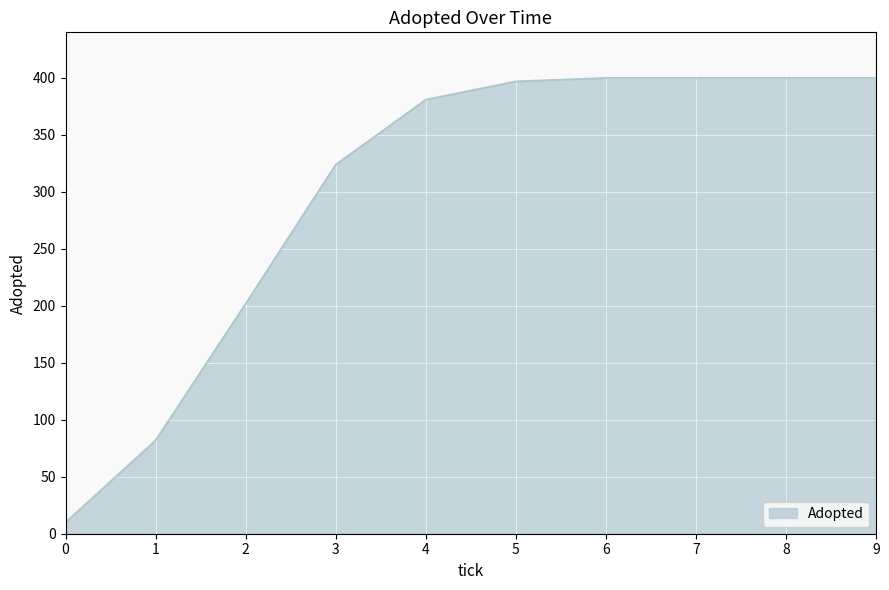

What is the greatest value displayed?

400